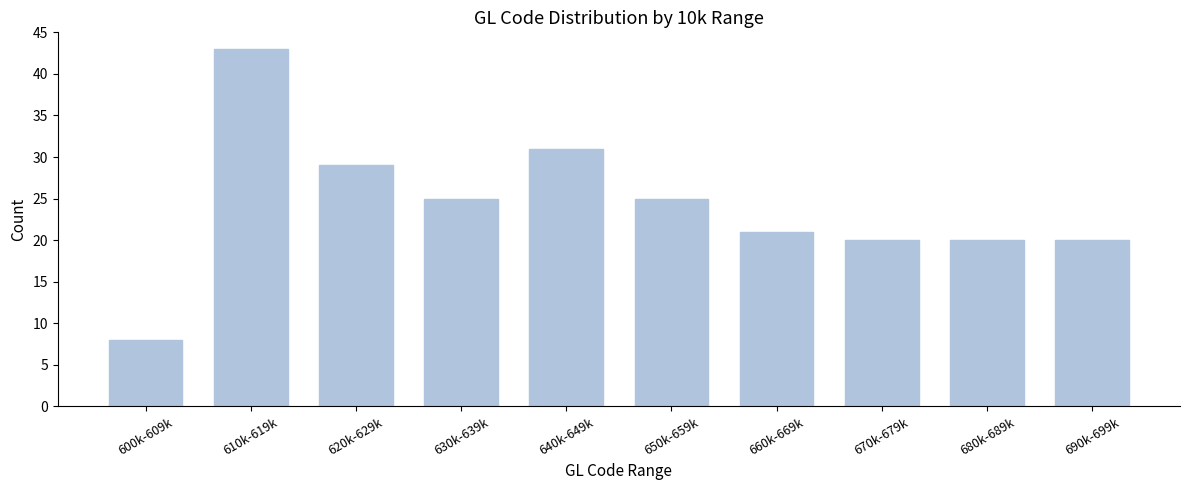

Reading right to left, what are all the values shown in this chart?

20	20	20	21	25	31	25	29	43	8